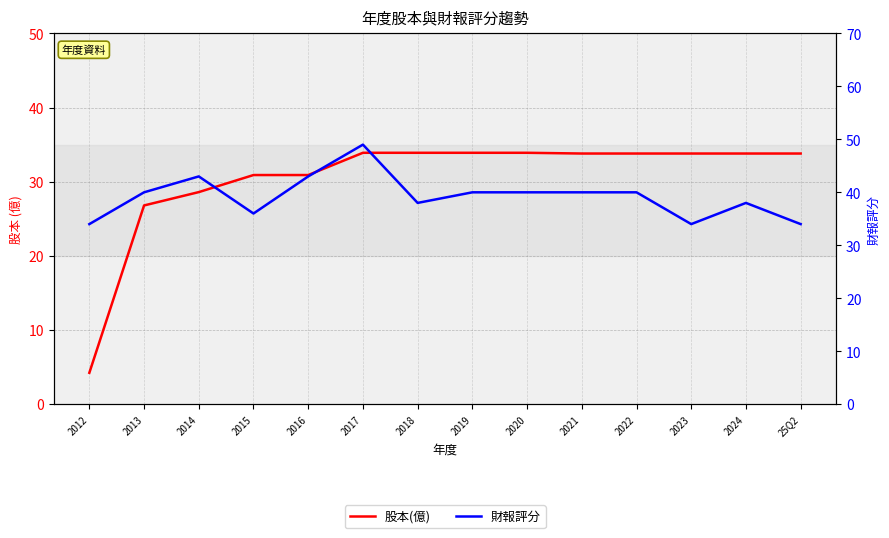

What is the approximate value of 股本(億) at 2015?

30.9